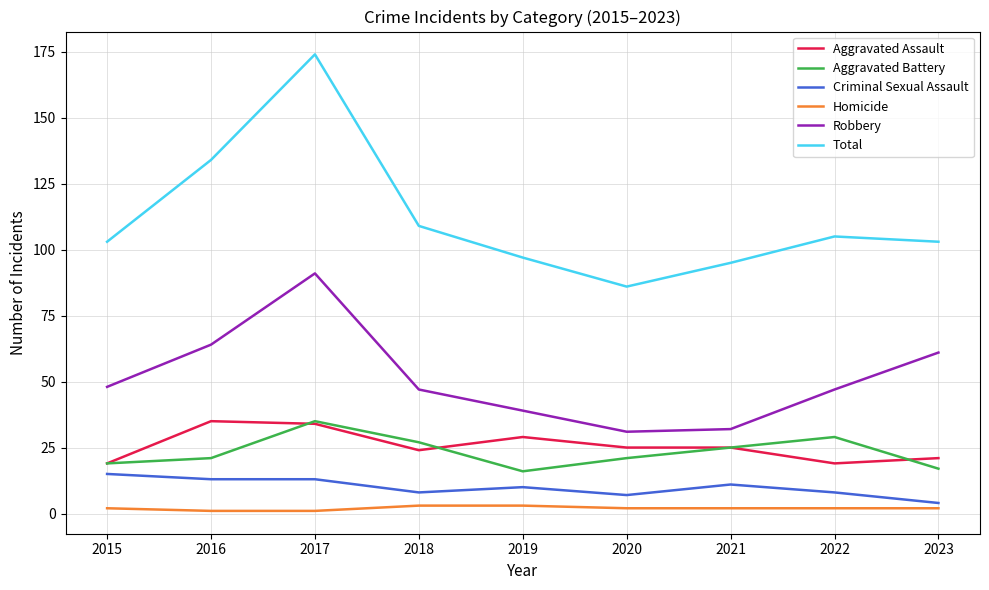

True or false: Total has more than 1 points higher than both neighbors.

True